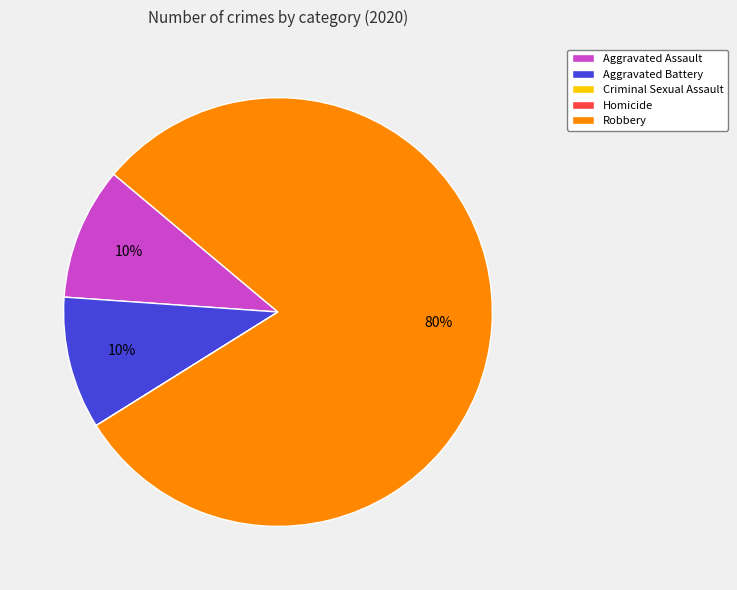

Is it true that Aggravated Battery is 10% of the pie?

True